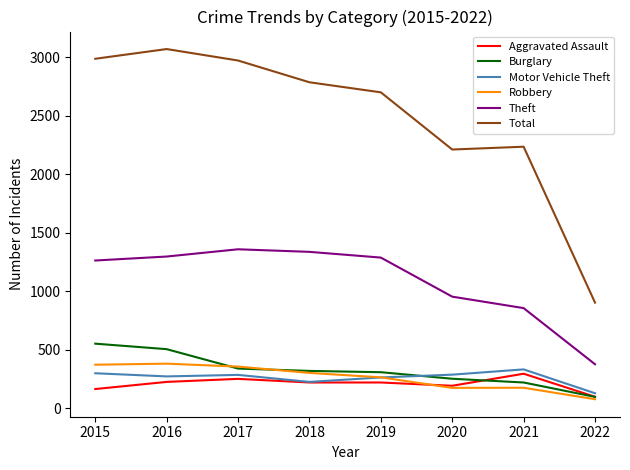

At which label does Robbery first exceed 302?

2015